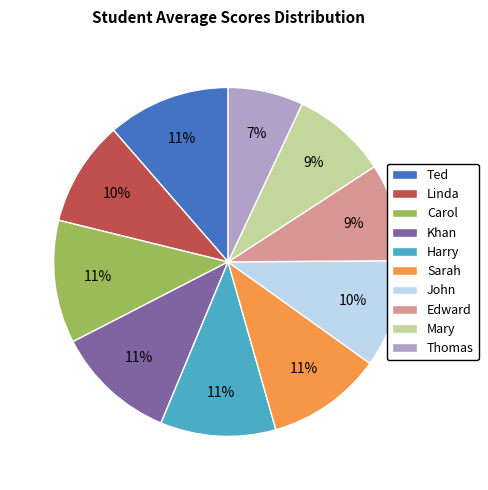

To the nearest percent, what is the difference between the largest and smallest slice percentages?

4%